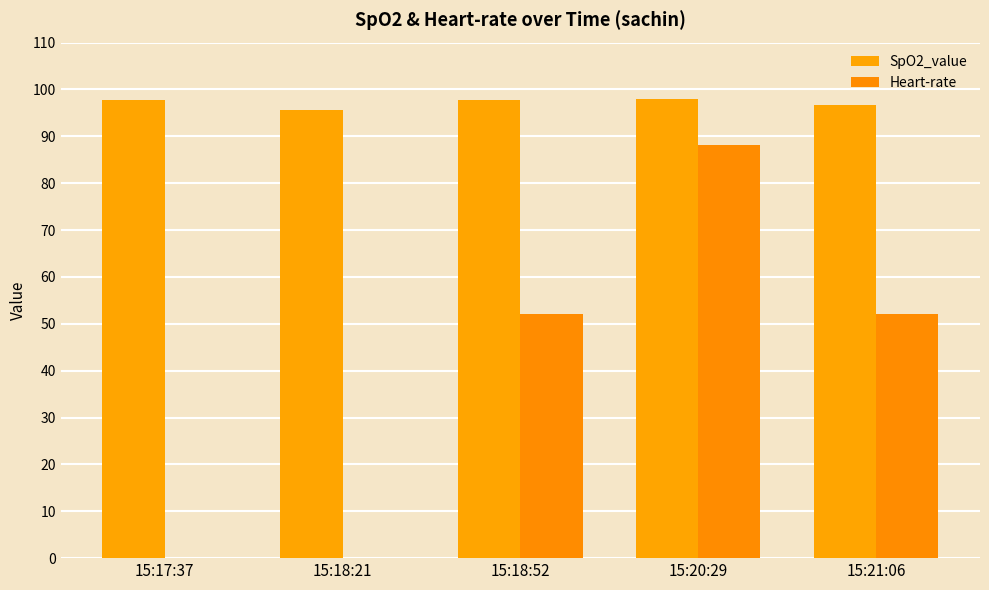

Reading left to right, what are all the values shown in this chart?

SpO2_value: 15:17:37=97.7	15:18:21=95.6	15:18:52=97.9	15:20:29=97.9	15:21:06=96.8
Heart-rate: 15:17:37=0.0	15:18:21=0.0	15:18:52=52.0	15:20:29=88.1	15:21:06=52.1